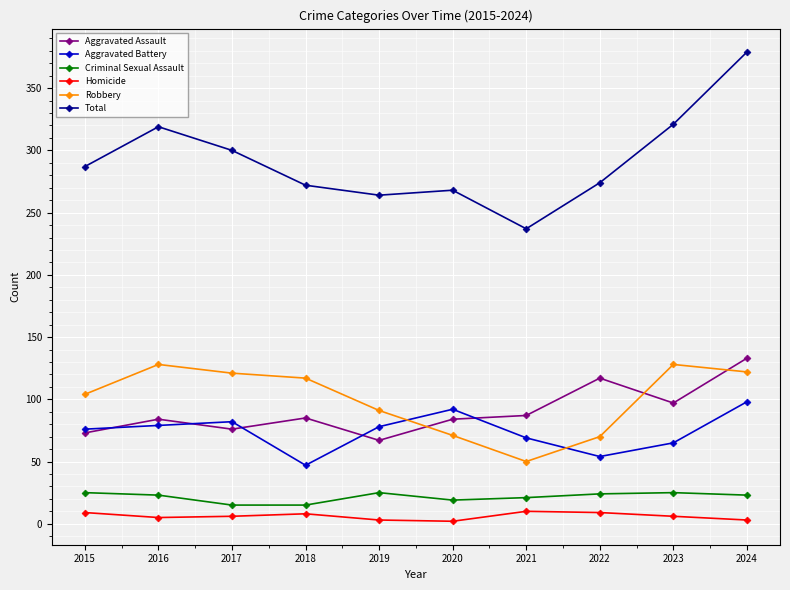

Which series has the widest spread of values?

Total